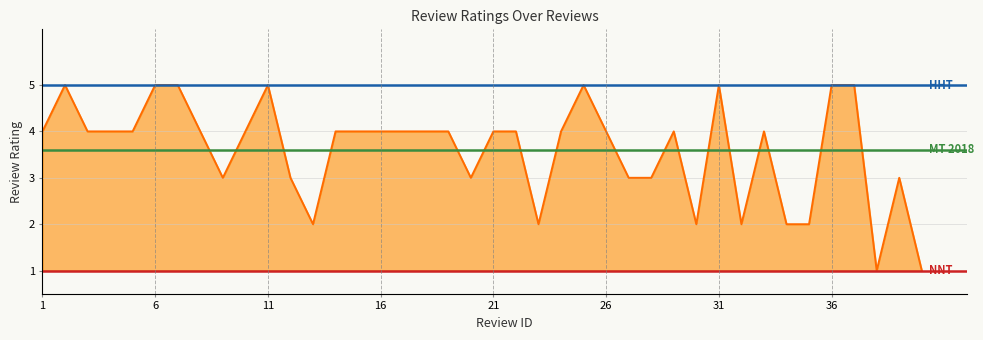

Rank the categories by value from highest to lowest.

2, 6, 7, 11, 25, 31, 36, 37, 1, 3, 4, 5, 8, 10, 14, 15, 16, 17, 18, 19, 21, 22, 24, 26, 29, 33, 9, 12, 20, 27, 28, 39, 13, 23, 30, 32, 34, 35, 38, 40